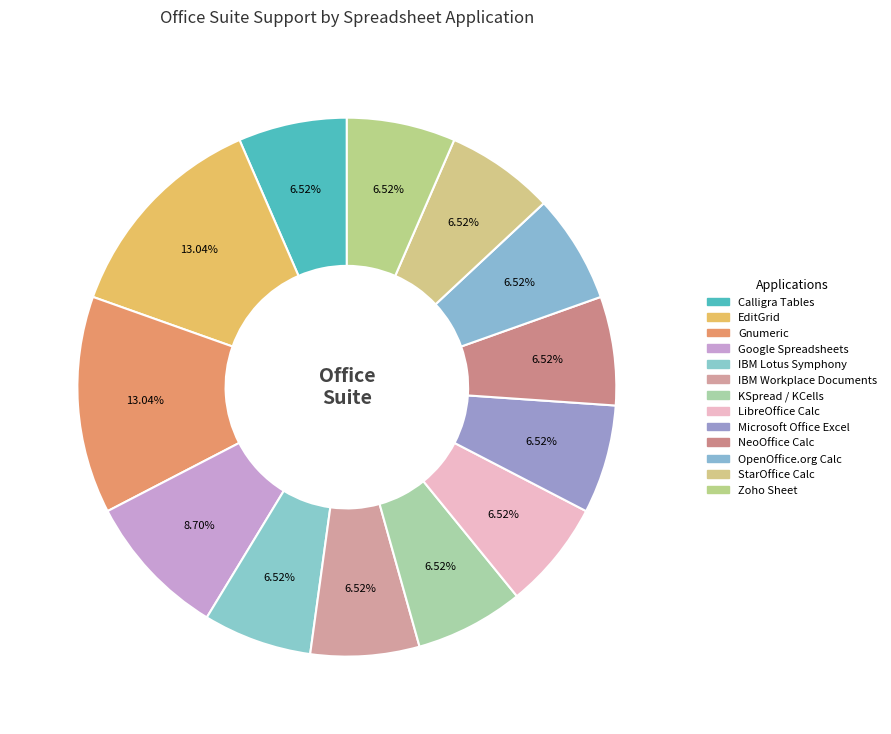

How many slices are in this pie chart?

13